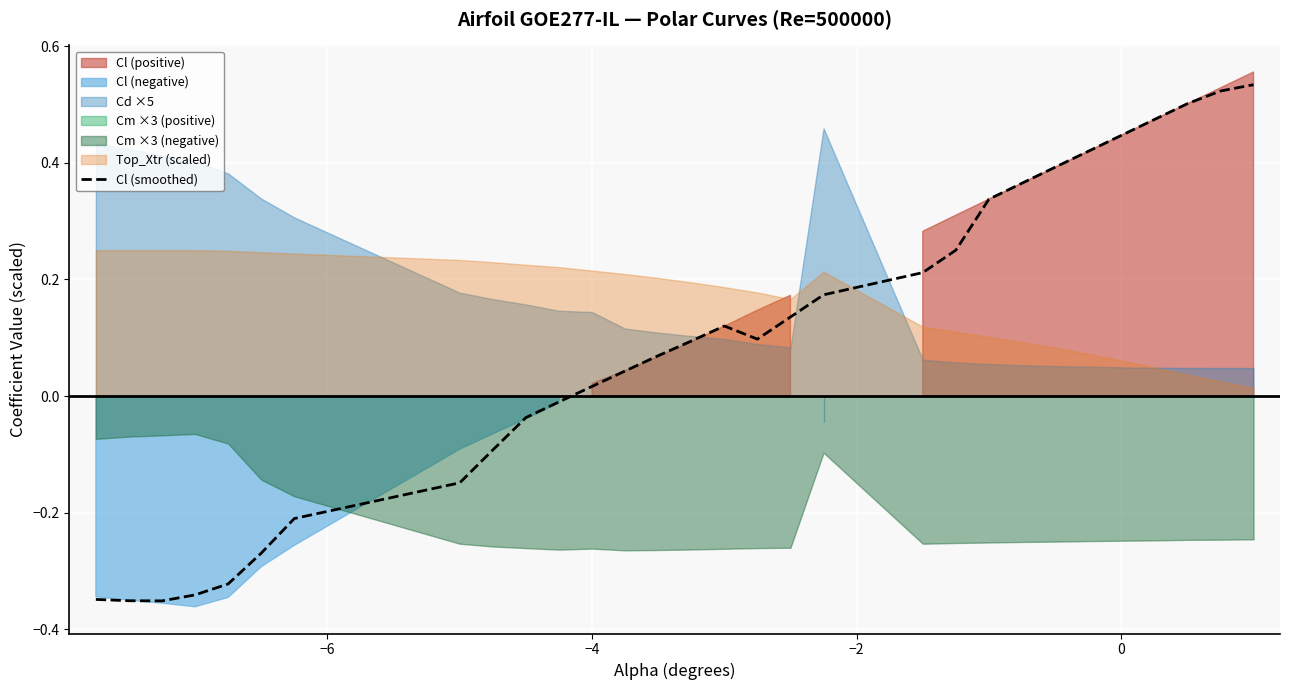

How many values are above zero?

19